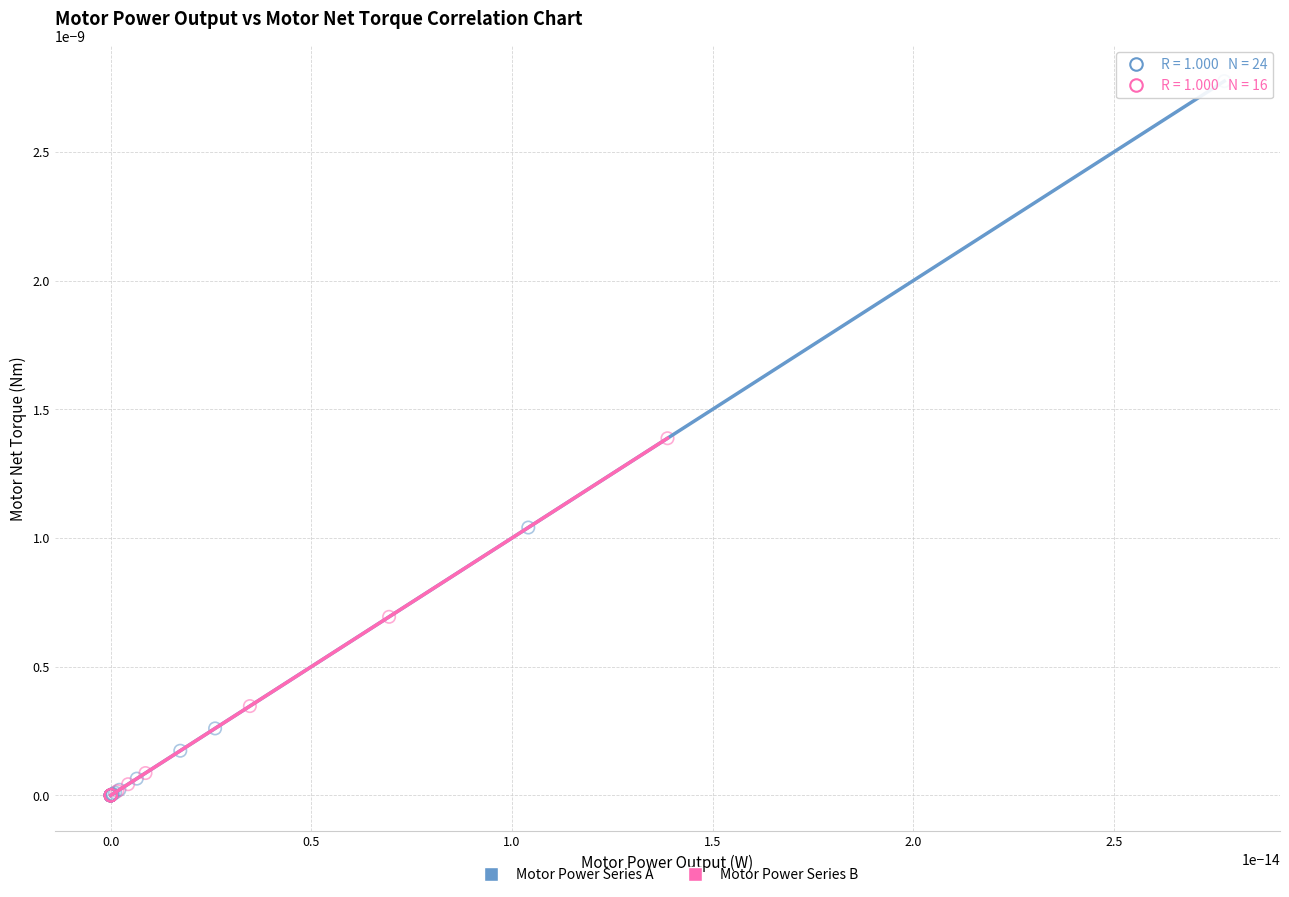

Which series has the widest spread of Y values?

Motor Power Series A